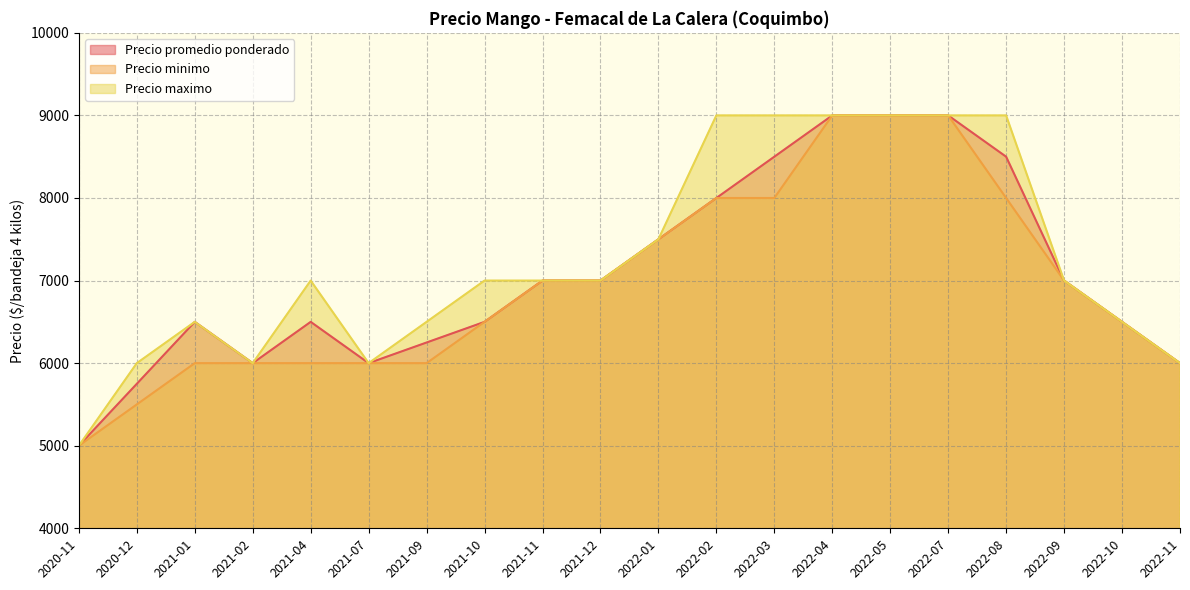

True or false: Precio minimo has a value of 4282 at 2022-02.

False